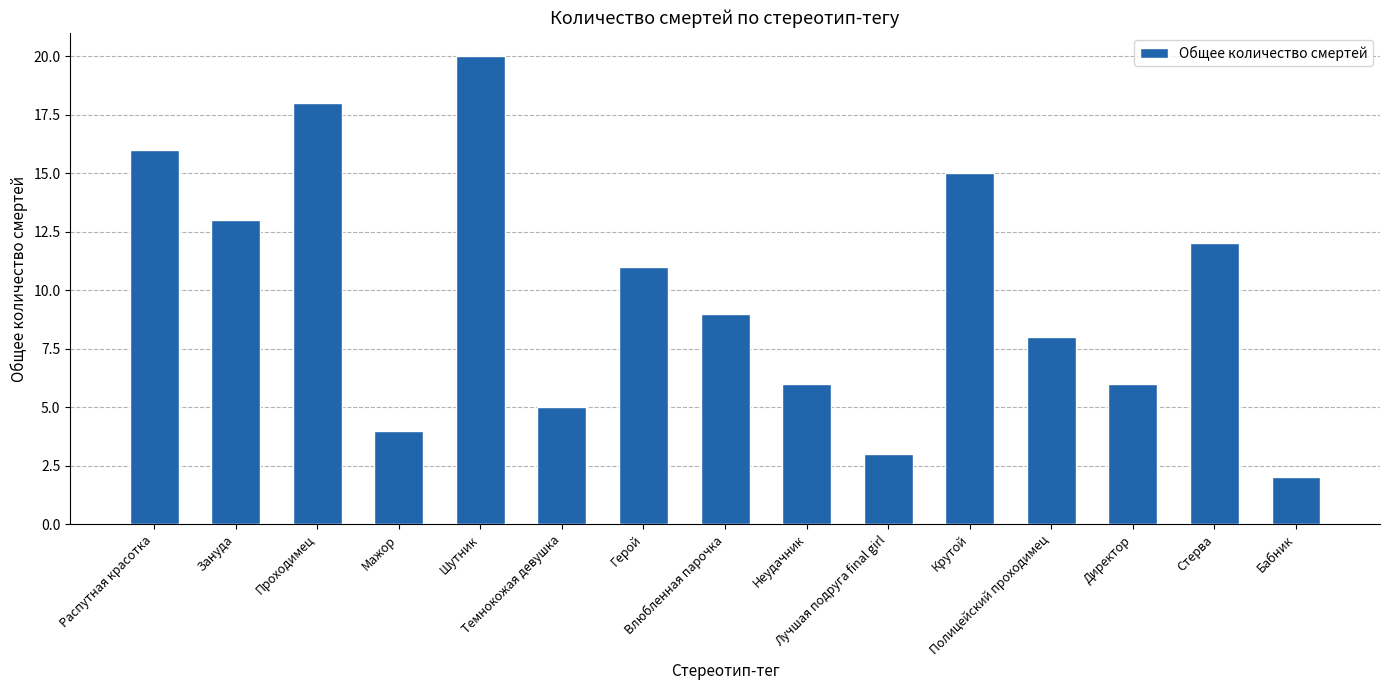

At which label is the value closest to 11?

Герой